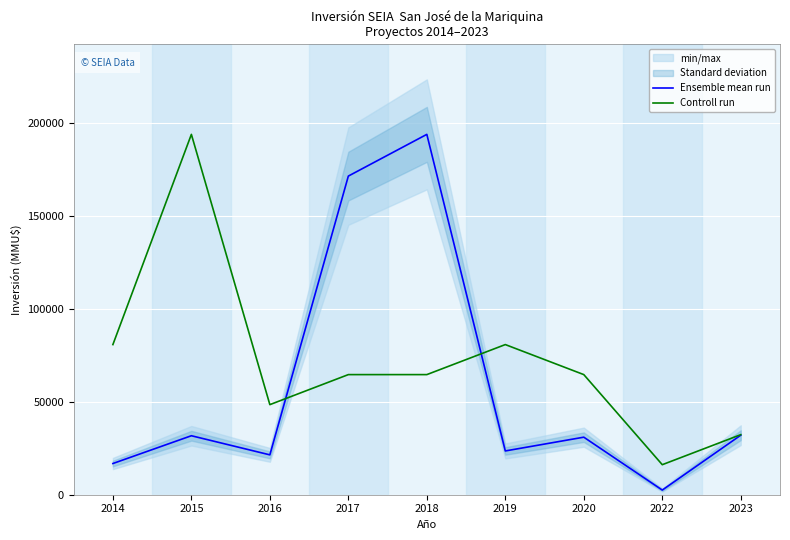

What is the greatest value displayed?

193670.0